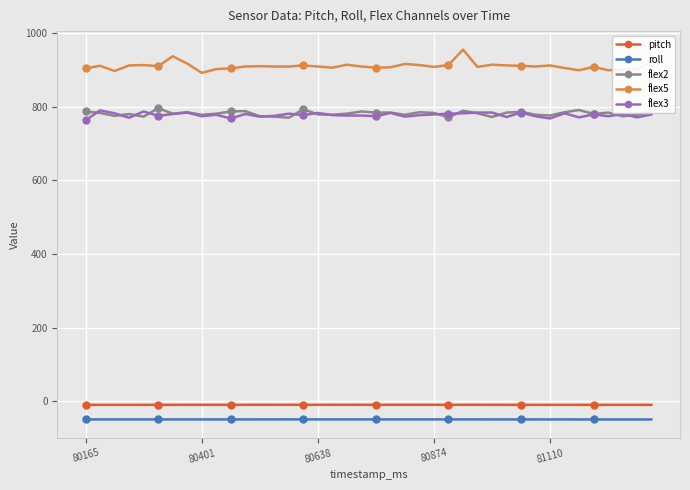

What is the maximum value shown in the chart?

955.0